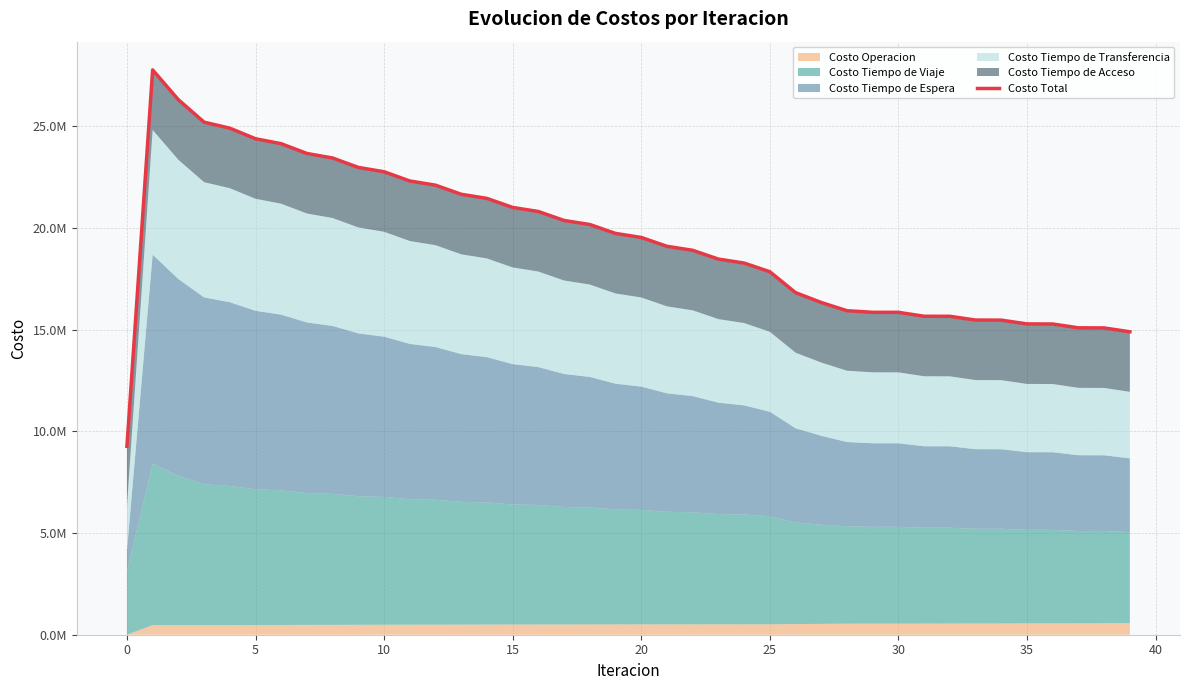

Between 26 and 28, which is larger?

26